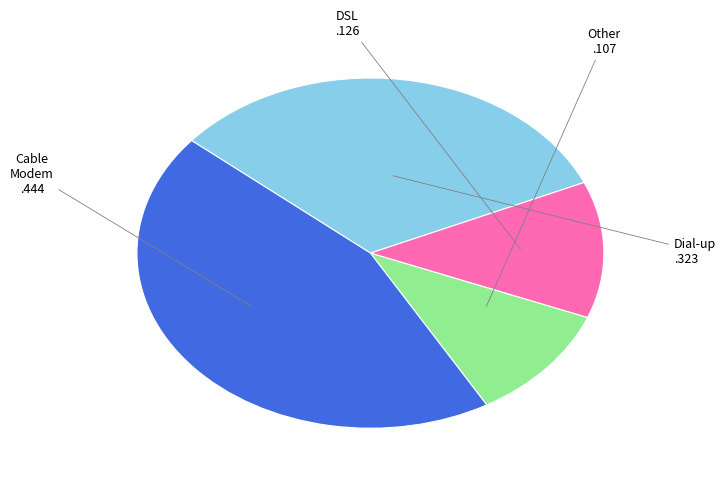

Is there a majority slice in this chart?

No